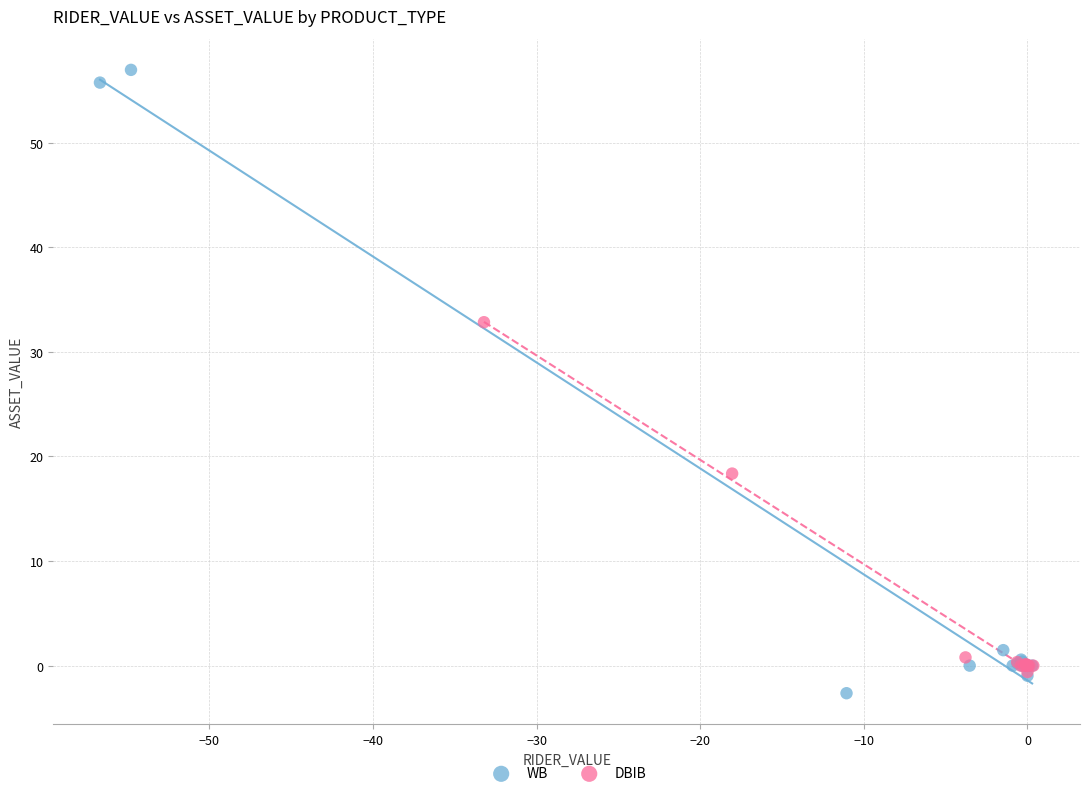

What are all the series names shown in the legend?

WB, DBIB